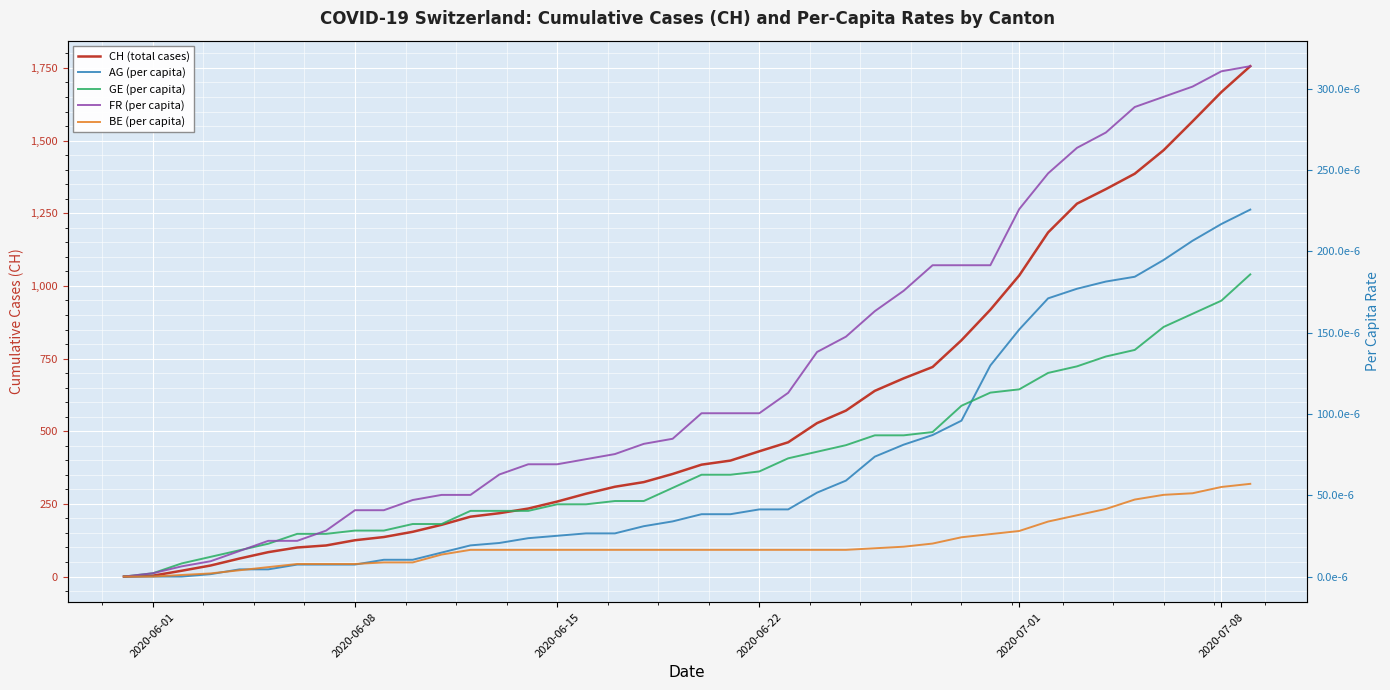

At how many categories does at least one series exceed 1083?

8